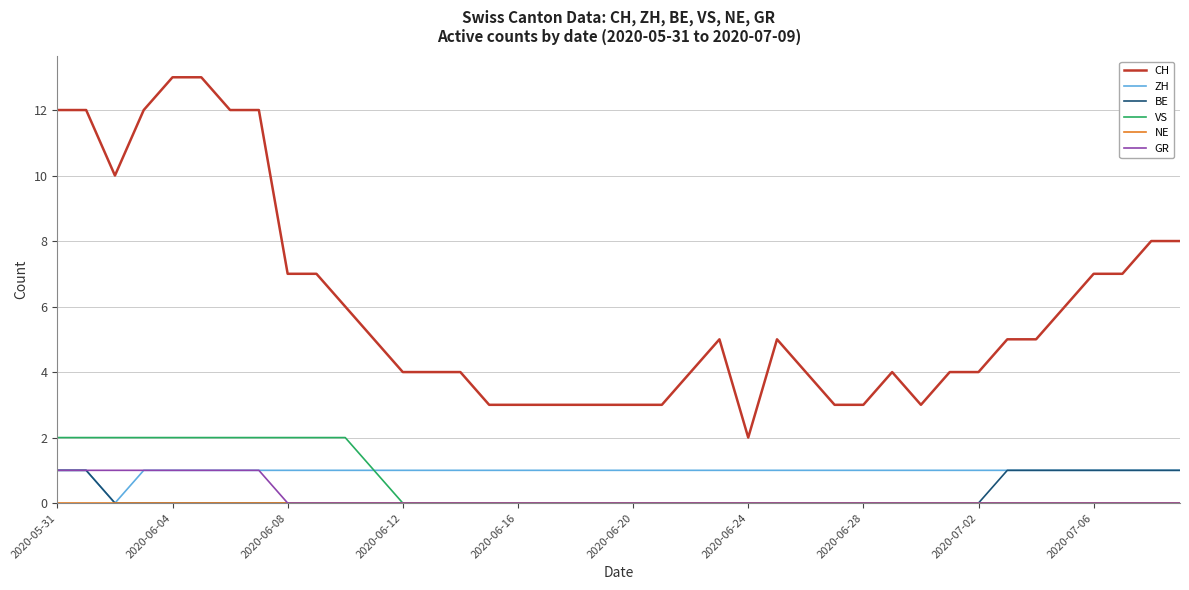

True or false: VS and CH intersect in this chart.

False